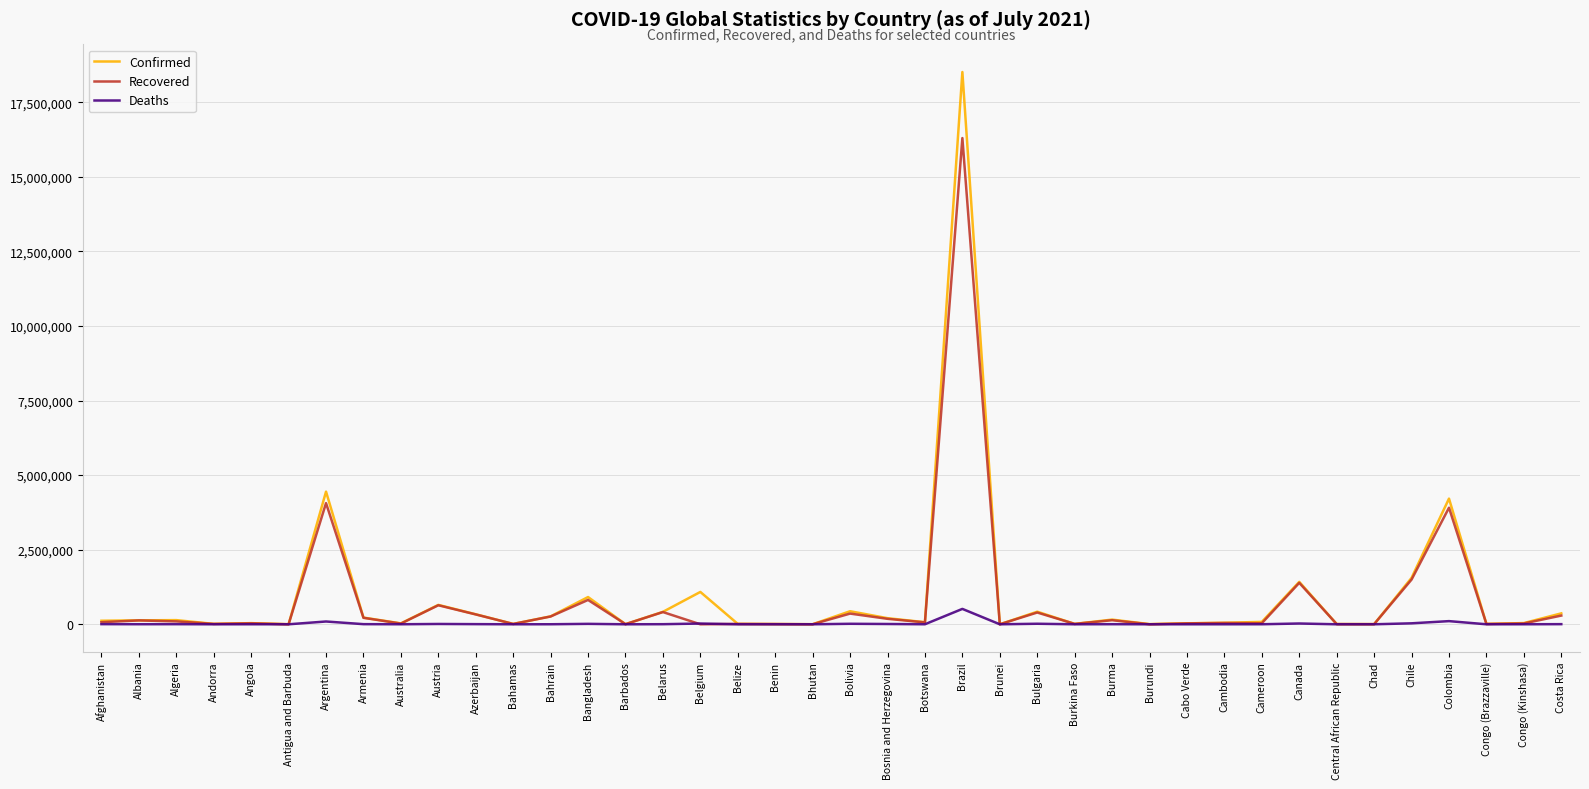

At which label is Deaths closest to 257993?

Colombia